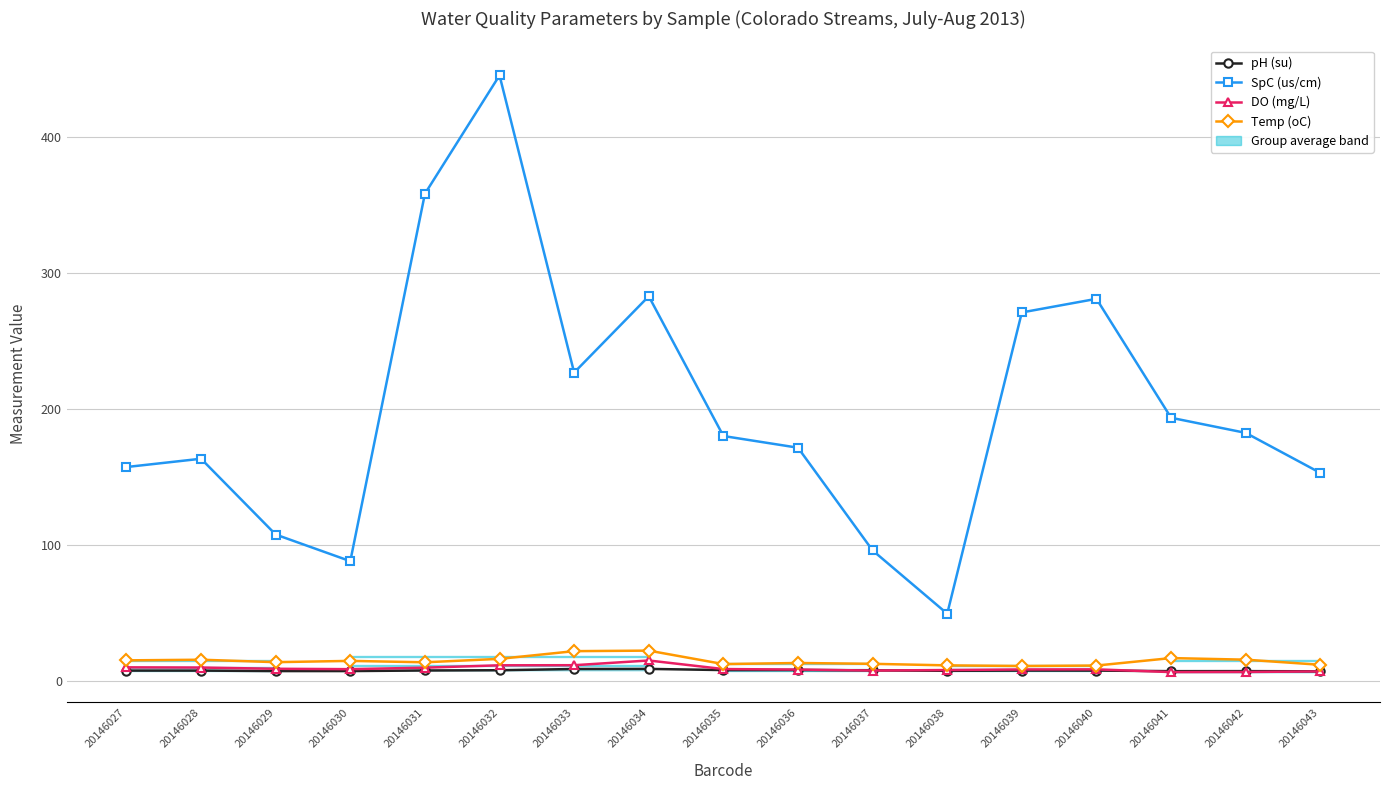

Is this an area chart (filled region under the line)?

No